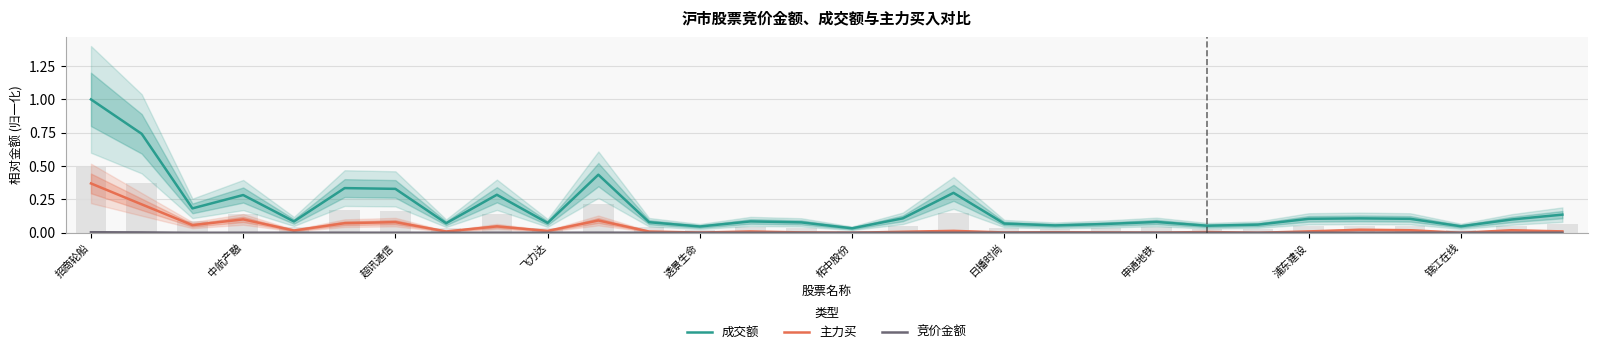

Rank the series by their maximum value, from highest to lowest.

成交额, 主力买, 竞价金额